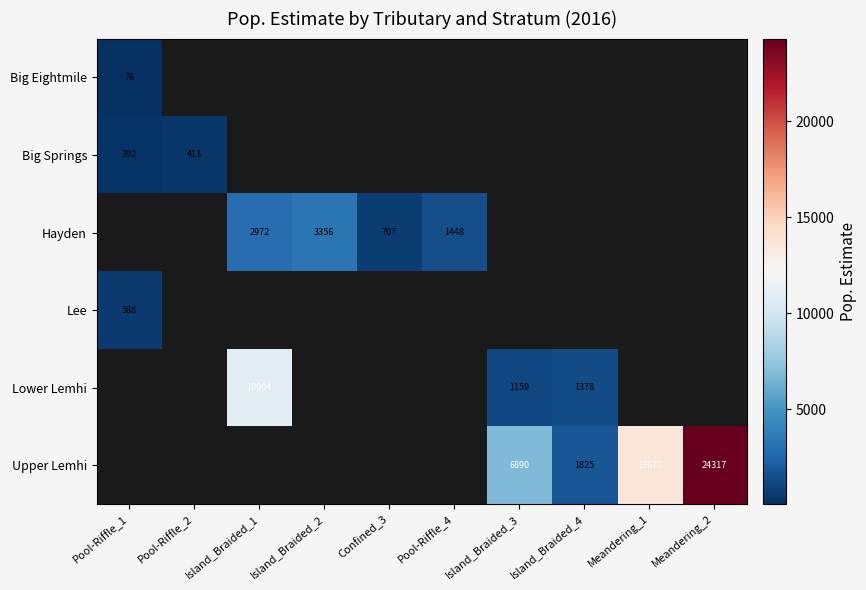

What is the sum of the Big Springs values at Pool-Riffle_1 and Pool-Riffle_2?

705